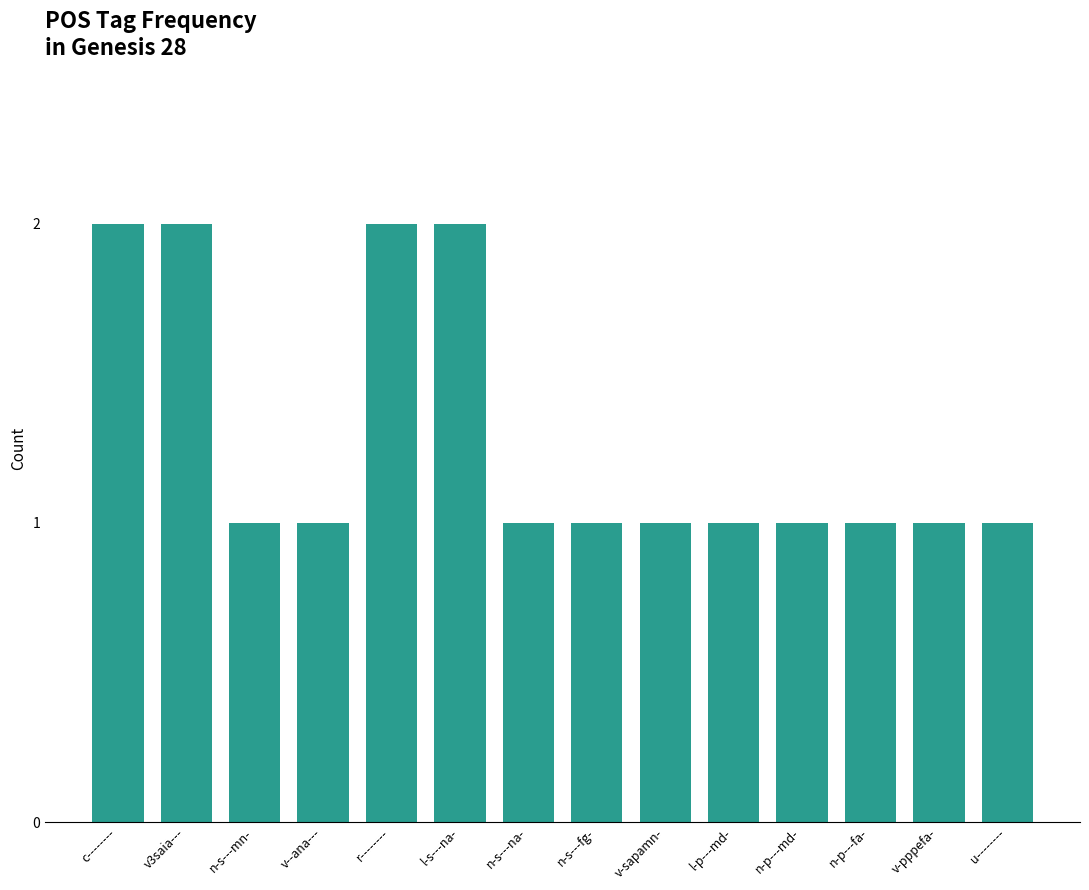

What is the greatest value displayed?

2